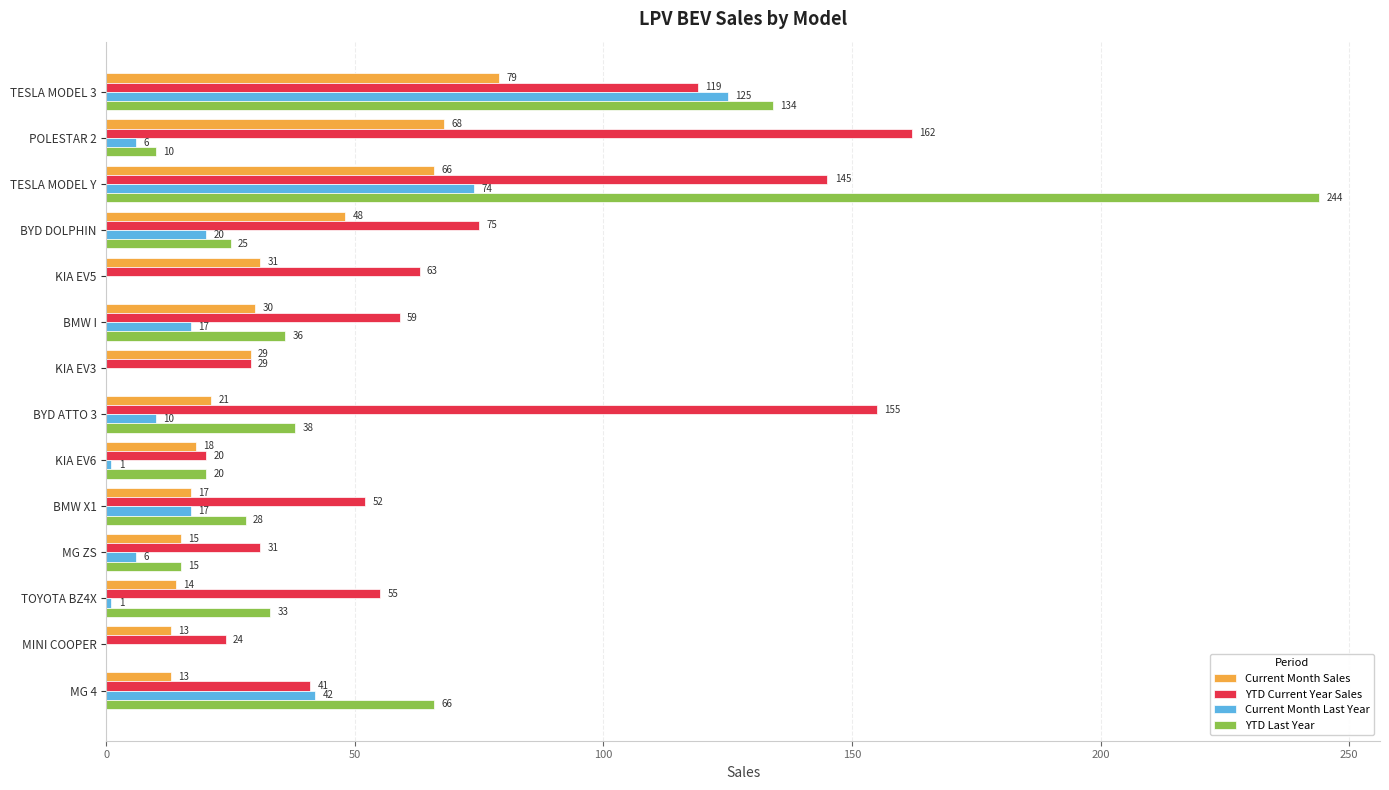

Is it true that YTD Current Year Sales equals 39 at BMW I?

False